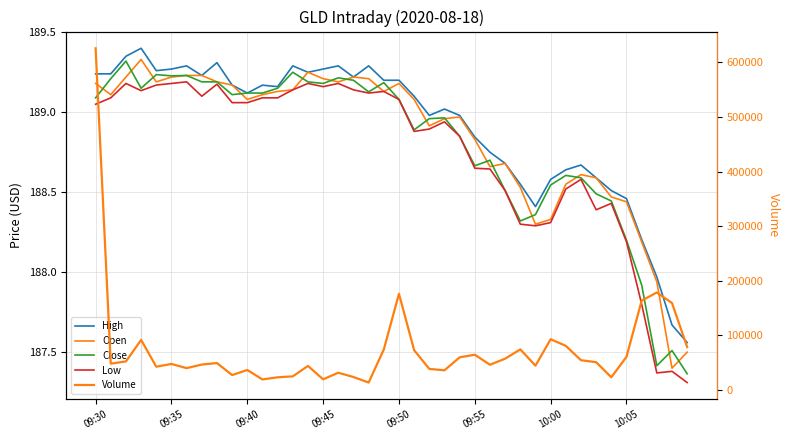

At how many categories does at least one series exceed 359912?

1